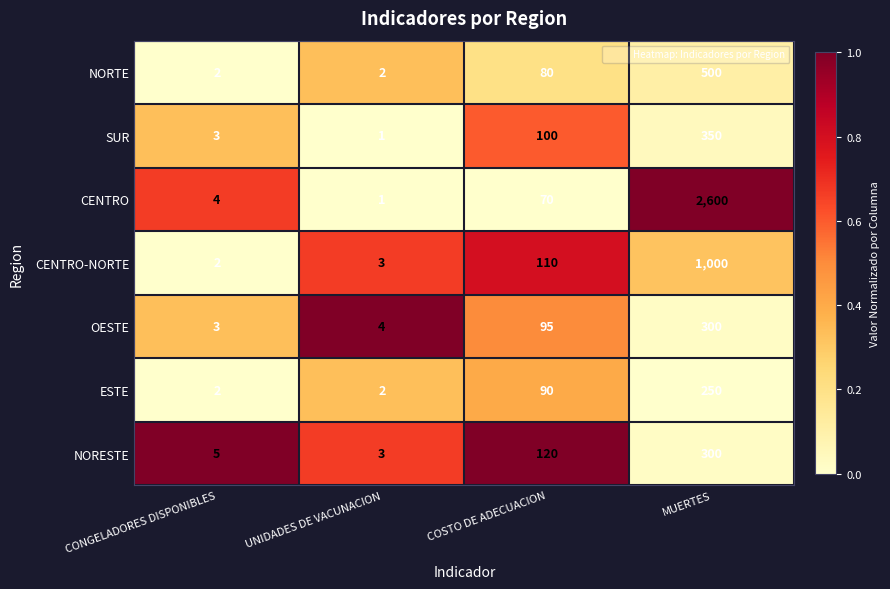

Reading left to right, transcribe all the data shown in this chart.

NORTE: 2	2	80	500
SUR: 3	1	100	350
CENTRO: 4	1	70	2600
CENTRO-NORTE: 2	3	110	1000
OESTE: 3	4	95	300
ESTE: 2	2	90	250
NORESTE: 5	3	120	300